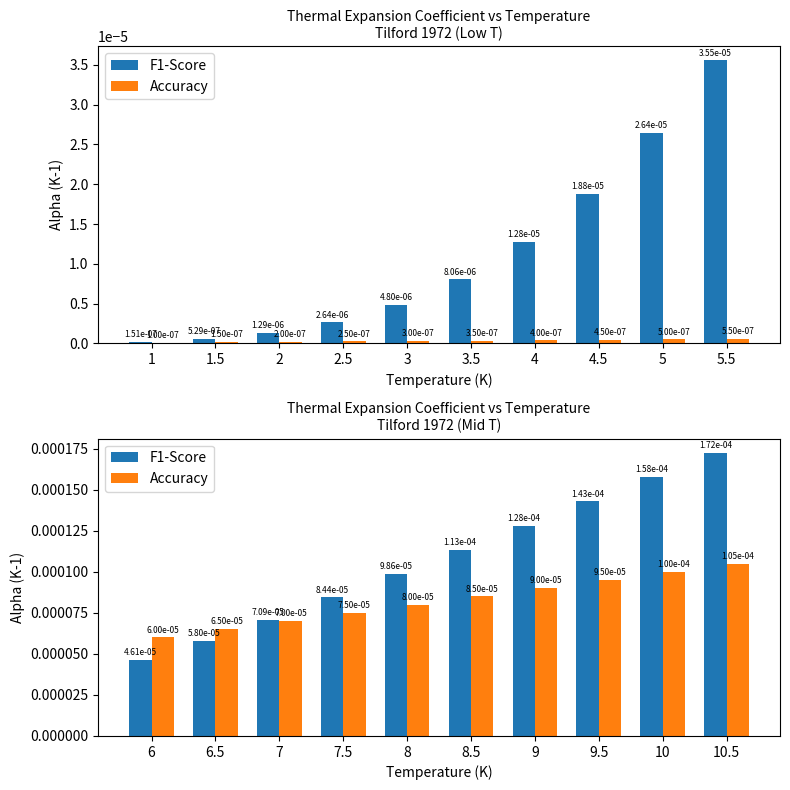

Is the value of F1-Score at 9 greater than the value of Accuracy at 10.5?

Yes